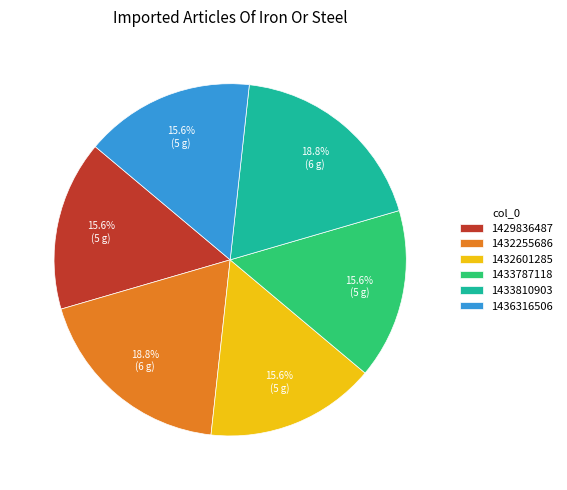

Between 1433810903 and 1432601285, which is larger?

1433810903